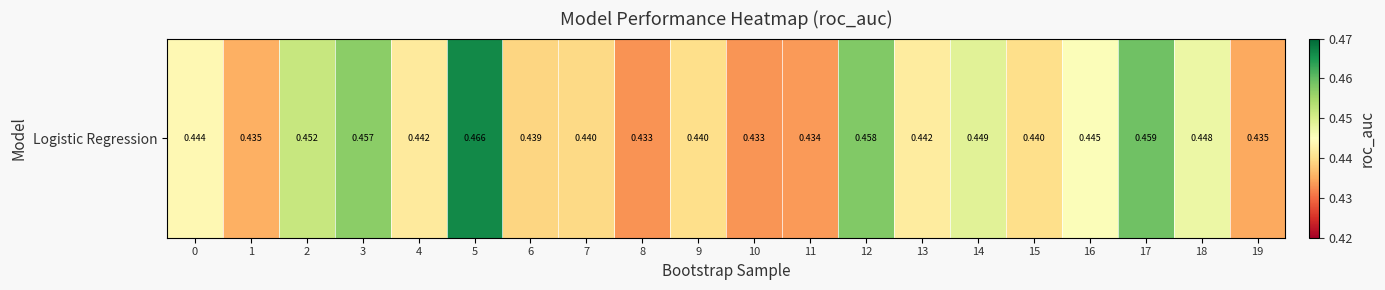

Where is the data nearest to the value 0?

8